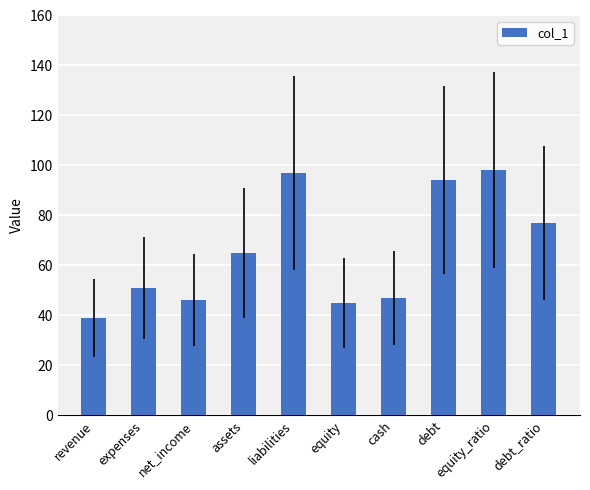

What is the greatest value displayed?

98